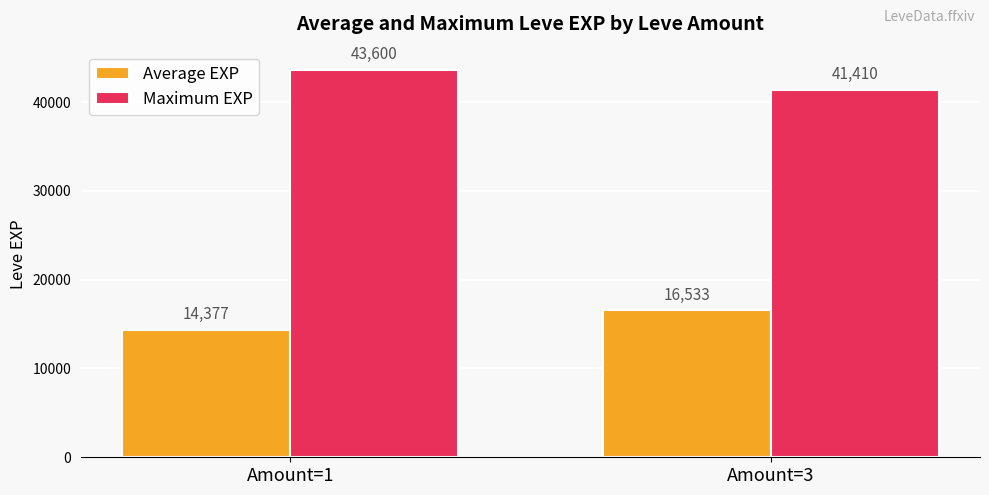

What is the sum of all Maximum EXP values?

85010.0